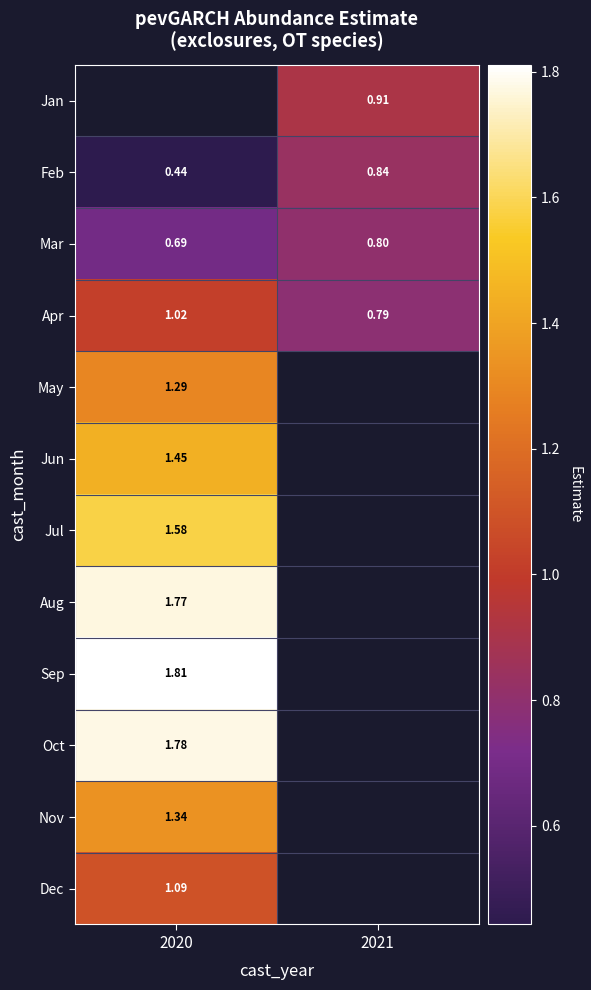

Rank the series at 2021 from lowest to highest value.

Apr, May, Jun, Jul, Aug, Sep, Oct, Nov, Dec, Mar, Feb, Jan